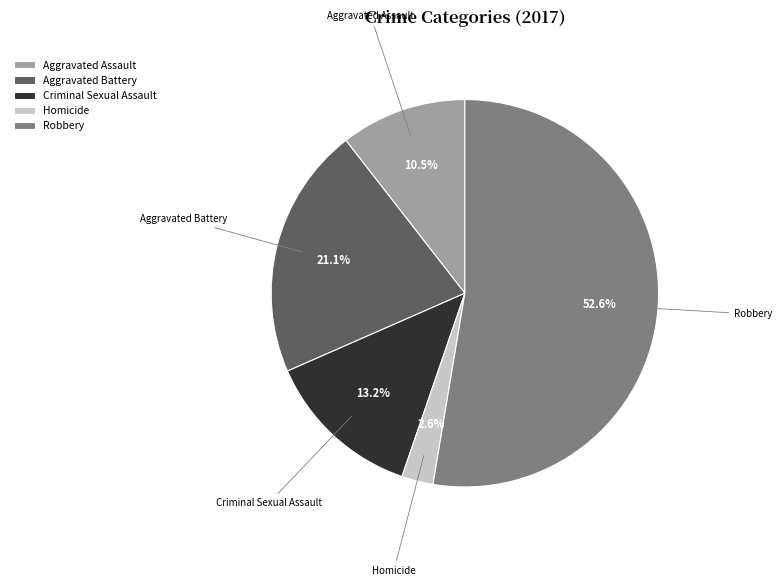

How many slices are in this pie chart?

5